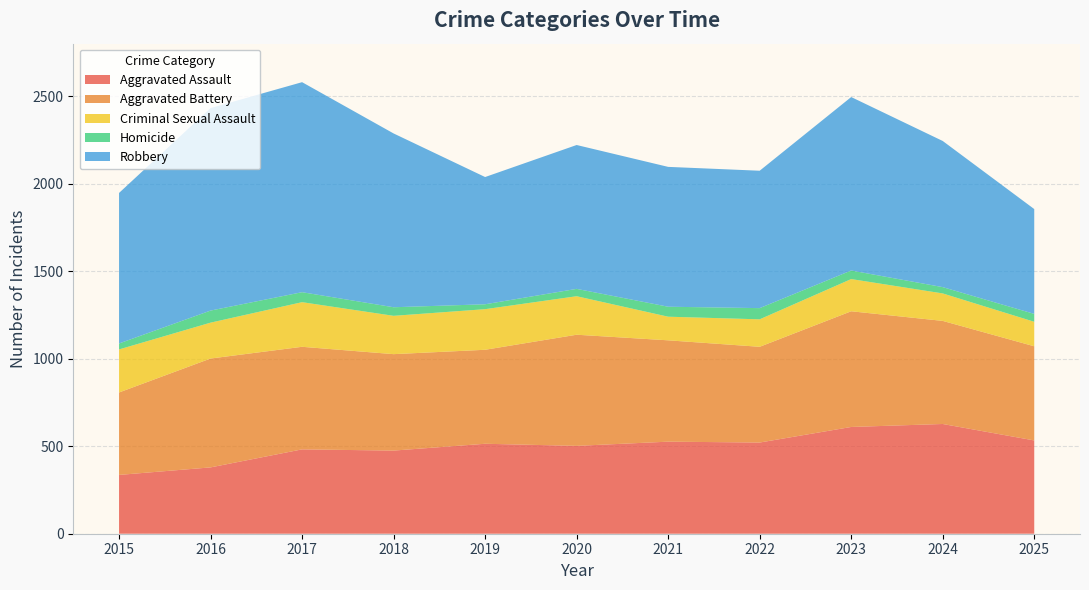

Reading left to right, transcribe all the data shown in this chart.

Aggravated Assault: 336	379	482	475	514	502	526	521	610	627	533
Aggravated Battery: 471	622	586	551	537	635	579	547	661	589	538
Criminal Sexual Assault: 246	205	255	219	232	220	135	157	184	157	140
Homicide: 34	69	57	49	28	42	57	64	49	36	45
Robbery: 860	1157	1200	993	727	822	799	785	991	835	599